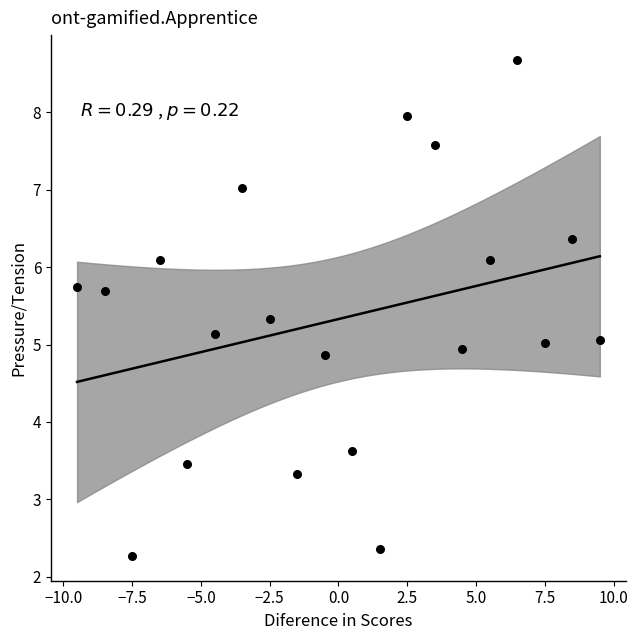

What is the range of X values (max minus min)?

19.0